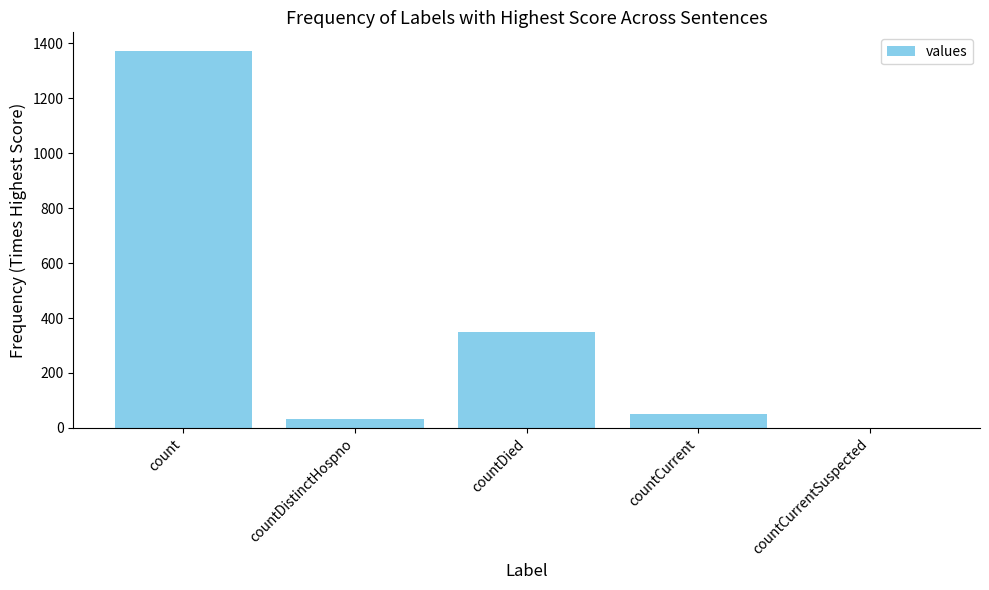

At which label is the value closest to 685?

countDied